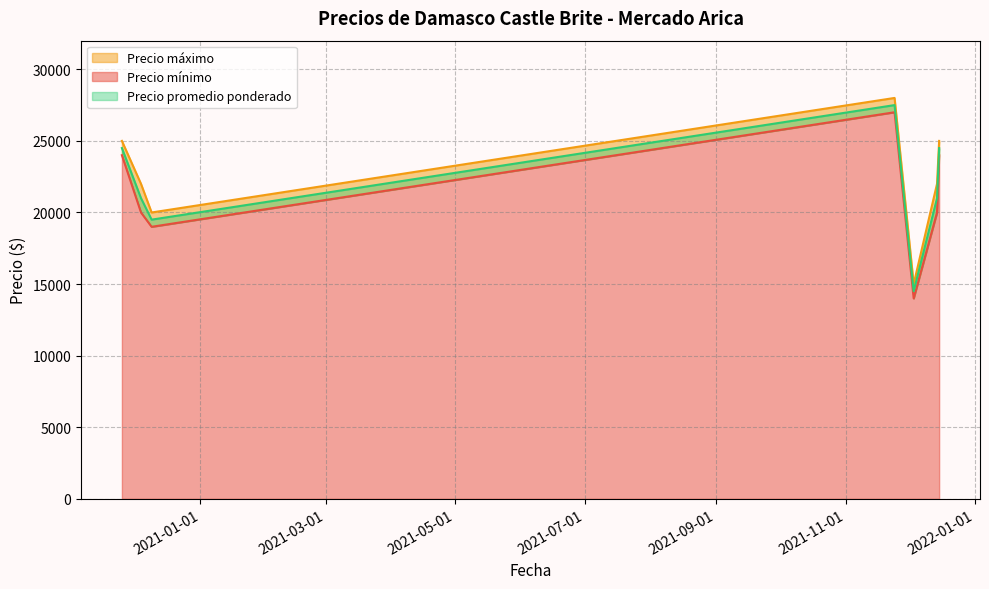

What is the label of the 2nd point from the right?

2021-12-14